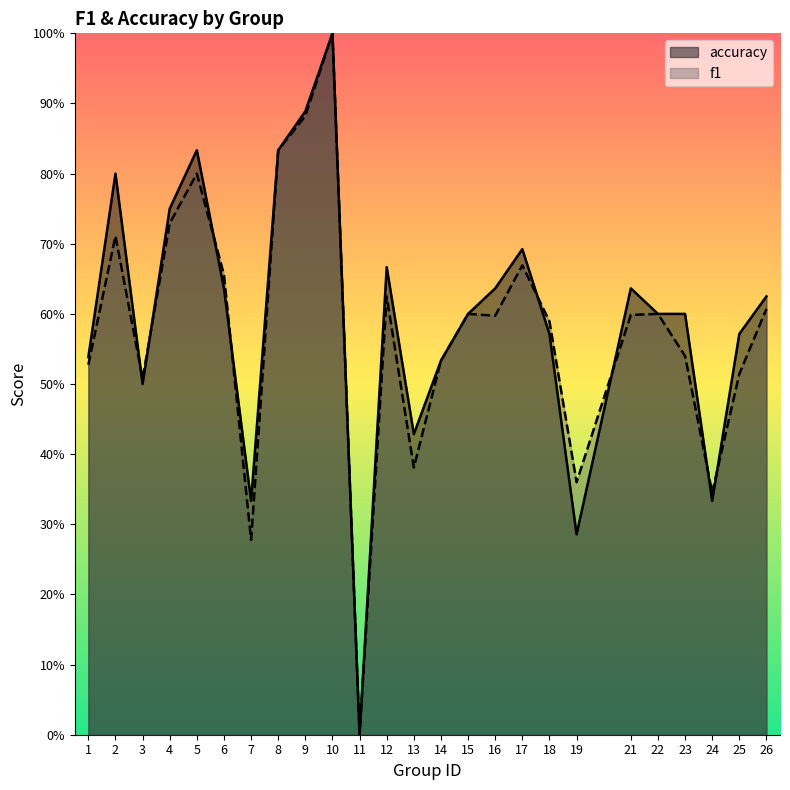

In f1, how many points are lower than both neighbors (excluding endpoints)?

7